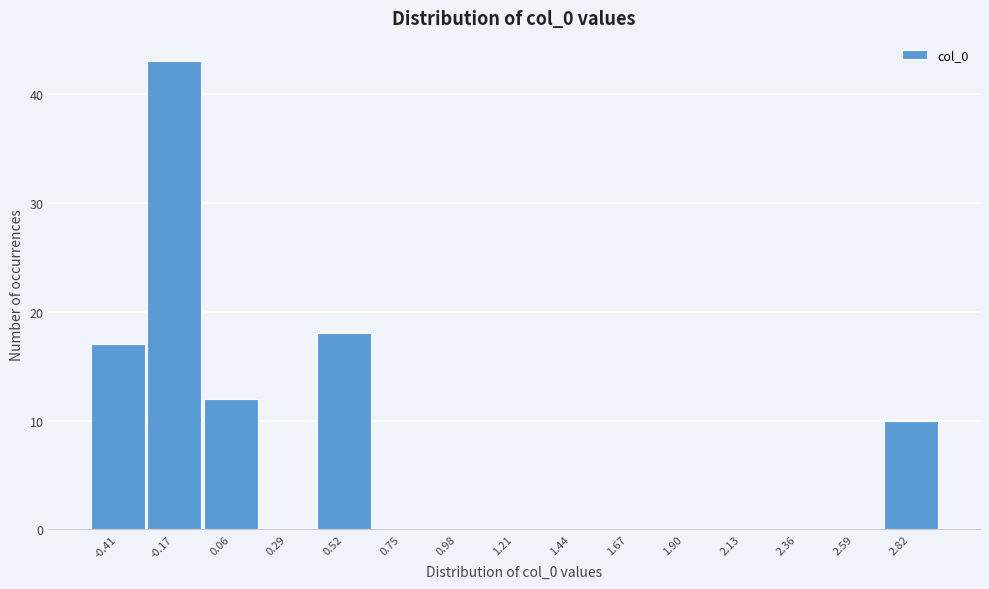

Reading left to right, transcribe all the data shown in this chart.

-0.41=17	-0.17=43	0.06=12	0.29=0	0.52=18	0.75=0	0.98=0	1.21=0	1.44=0	1.67=0	1.90=0	2.13=0	2.36=0	2.59=0	2.82=10